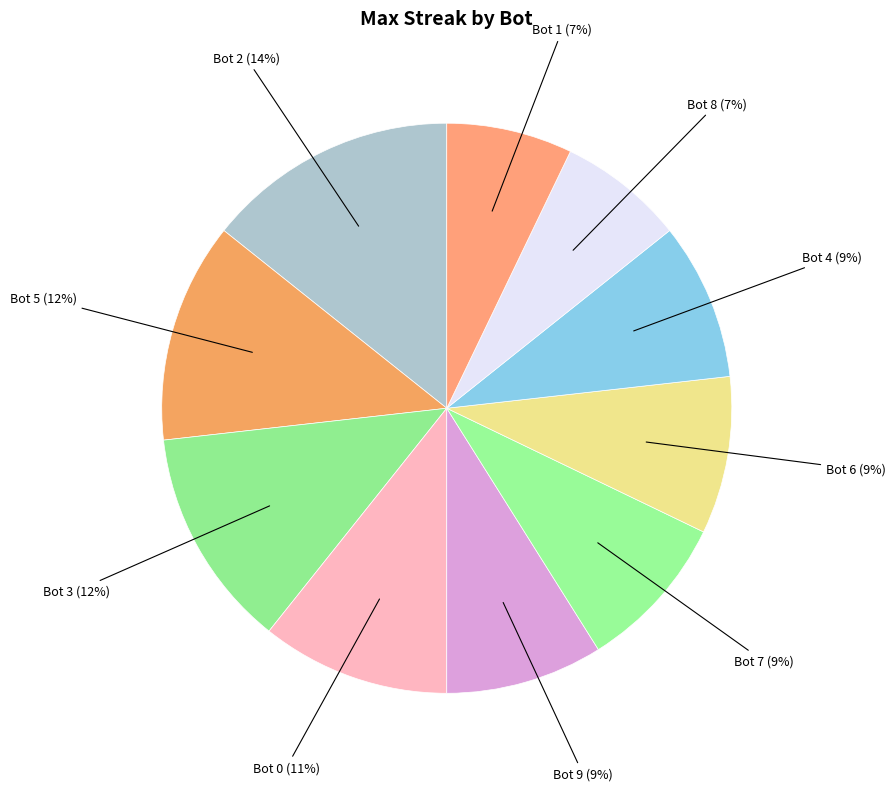

To the nearest percent, what is the difference between the largest and smallest slice percentages?

7%